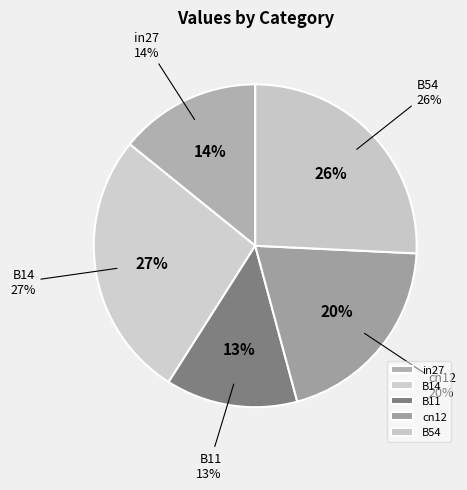

Does B54 account for over 50% of the chart?

No